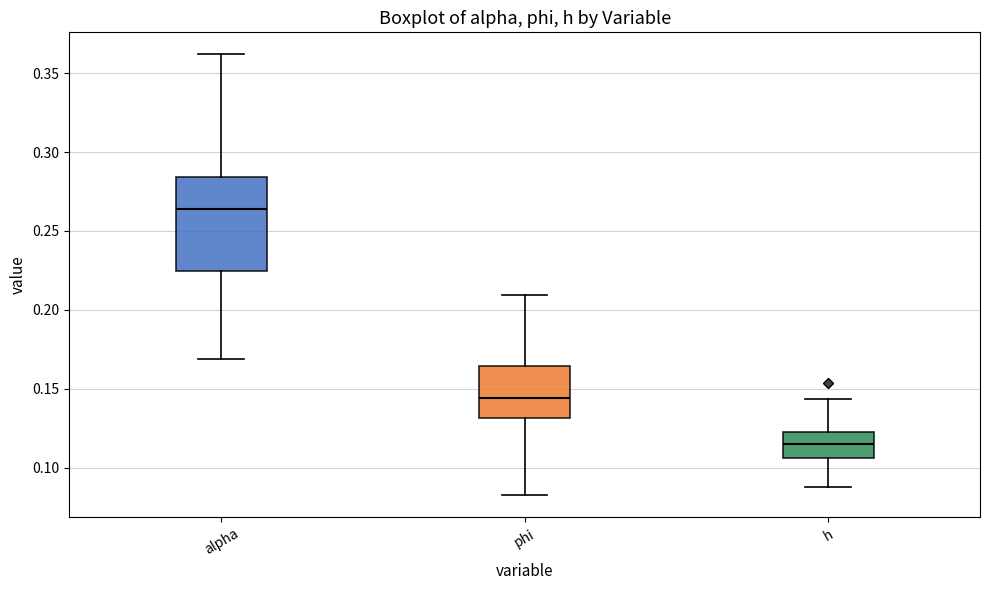

Where does the lower whisker of the box for alpha end on the y-axis? The values are not printed on the chart, so give them approximately, as read against the axis.

0.170